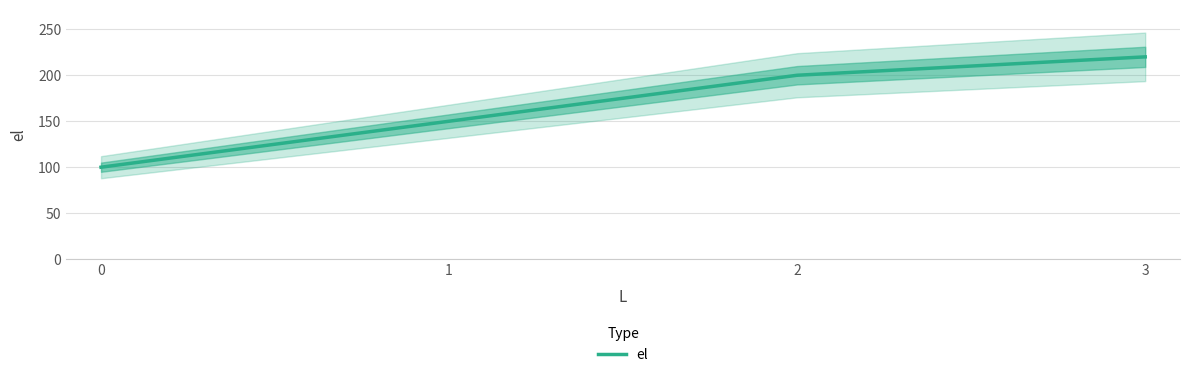

Reading left to right, list all the values displayed in this chart.

0=100	1=150	2=200	3=220